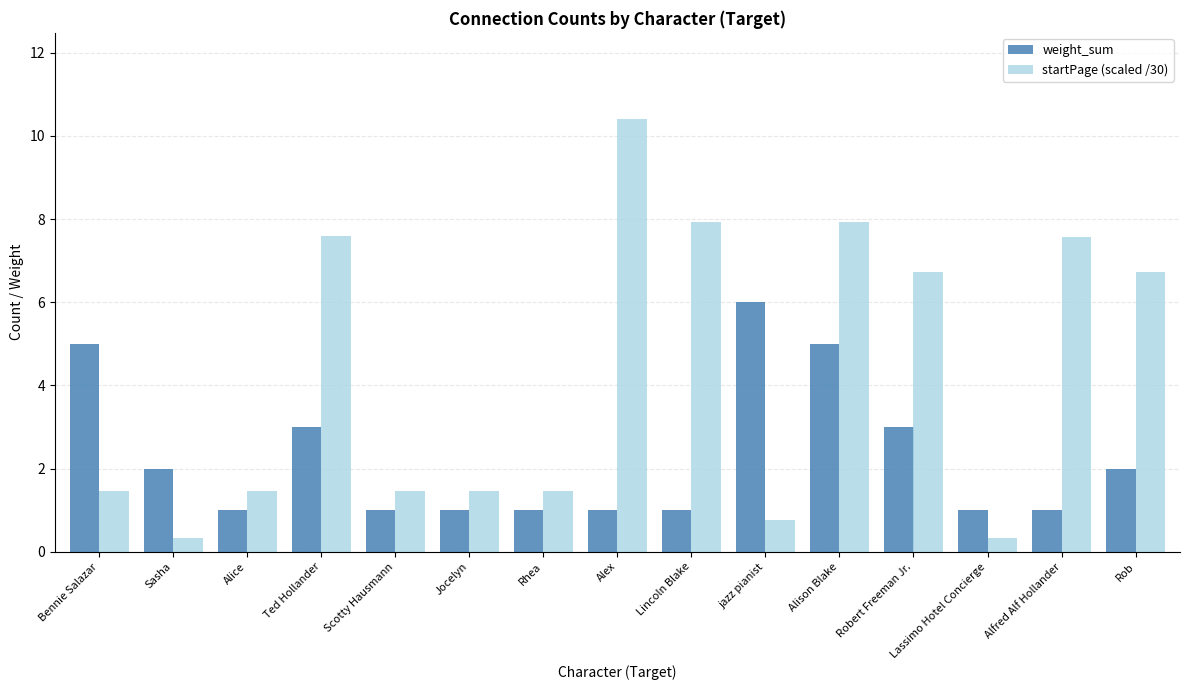

What is the label of the 3rd bar from the right?

Lassimo Hotel Concierge